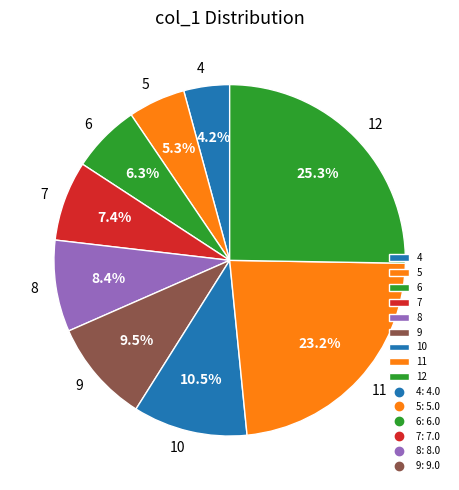

Does any single category account for the majority?

No